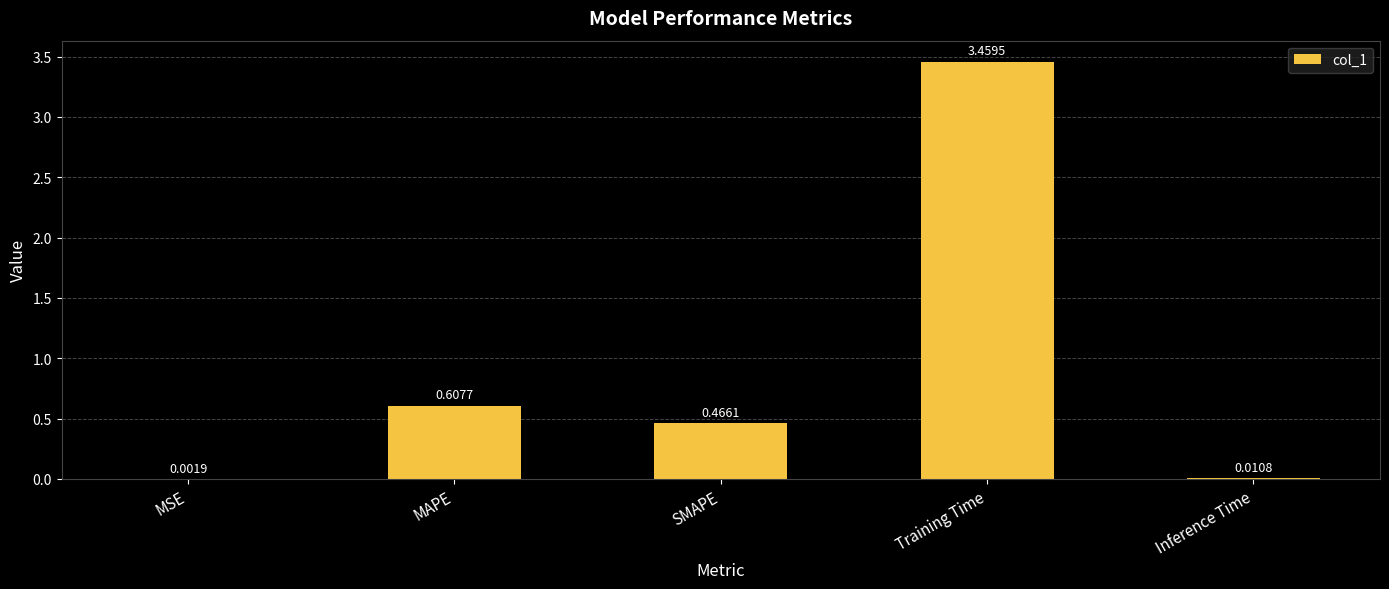

Are the bars grouped side by side (vs. stacked)?

No